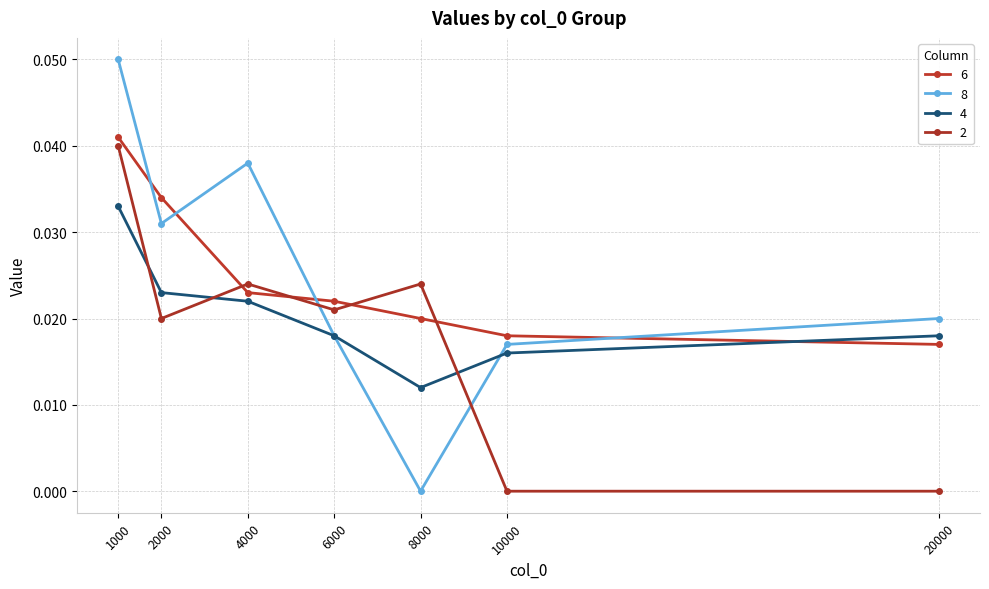

True or false: 8 and 4 intersect in this chart.

True